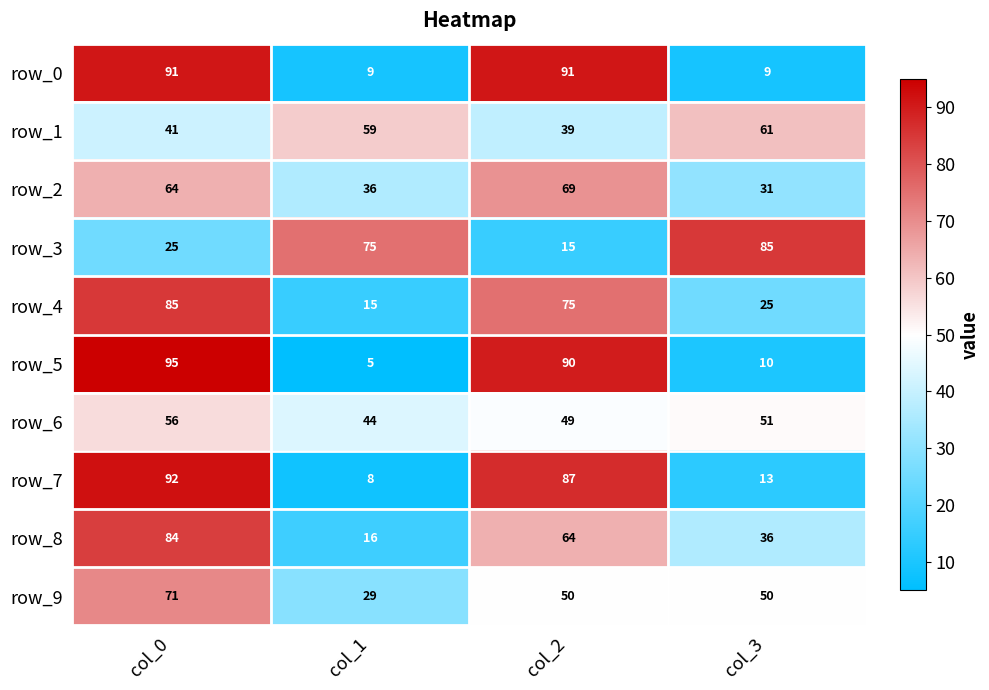

At how many categories does at least one series exceed 37?

4